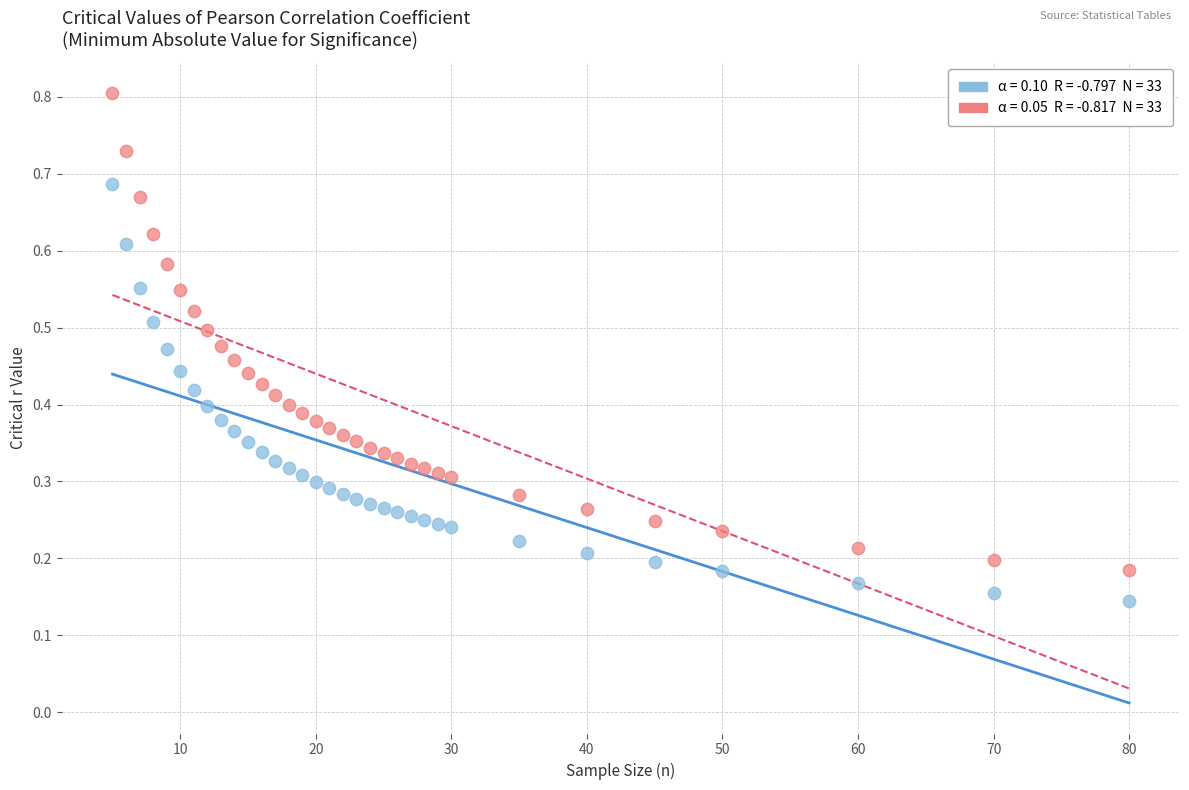

Across all data points, what is the range of X values (max minus min)?

75.0